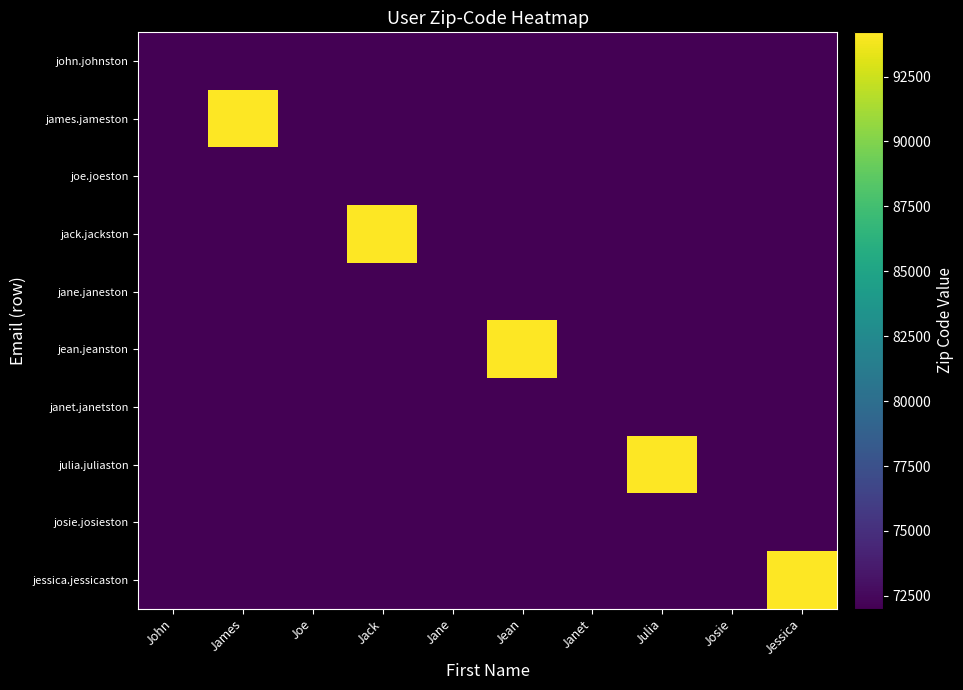

Which label corresponds to the smallest value in the chart?

John